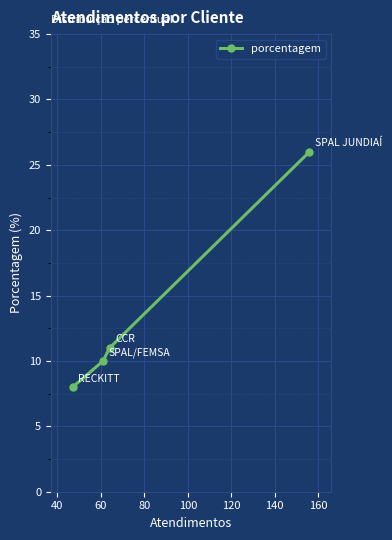

Does the chart display data point markers on the line(s)?

Yes